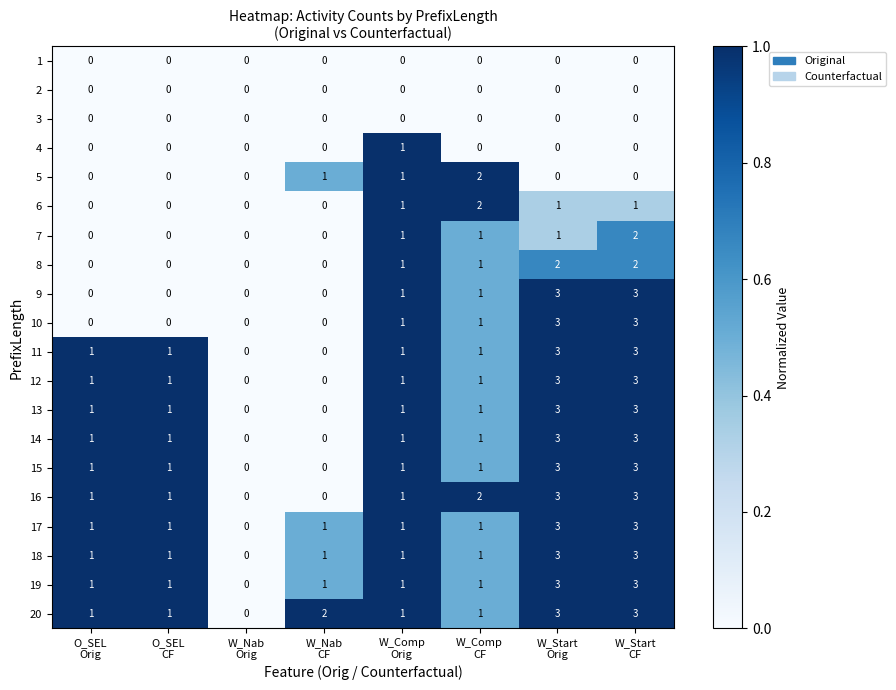

What is the sum of all 19 values?

11